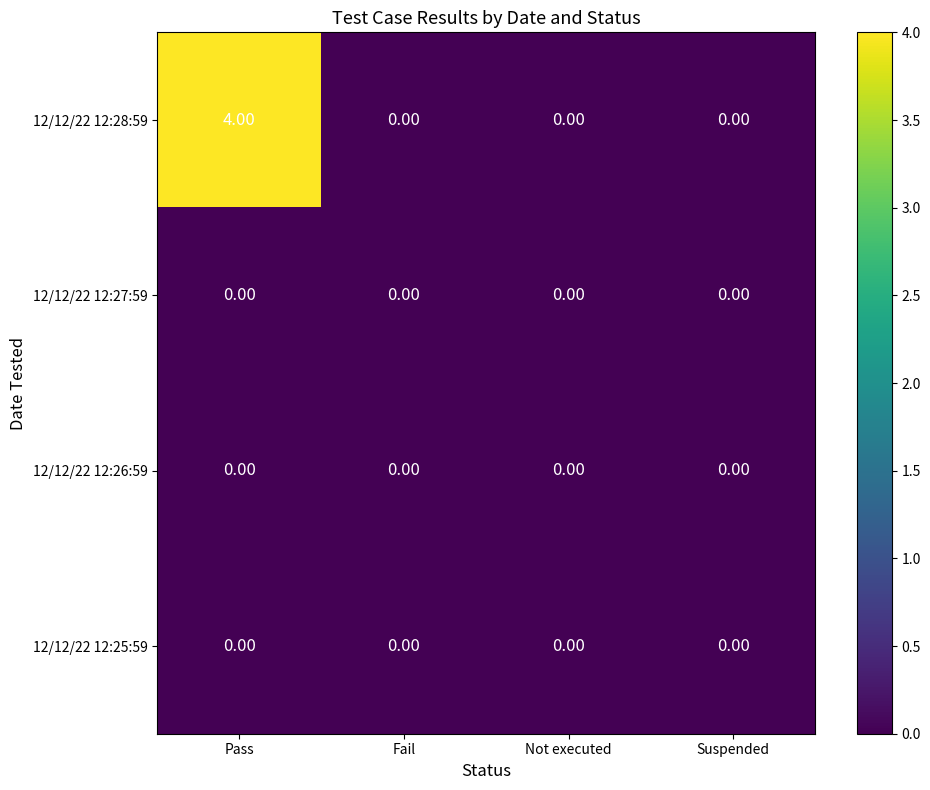

Which label corresponds to the largest value in the chart?

Pass